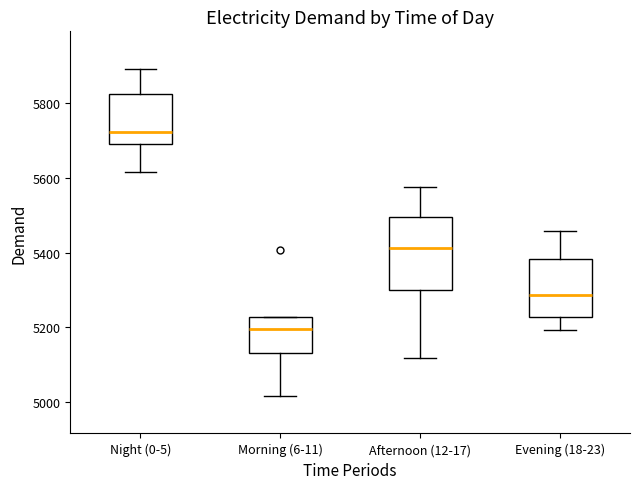

Where does the median line of the box for Night (0-5) sit on the y-axis? The values are not printed on the chart, so give them approximately, as read against the axis.

5720